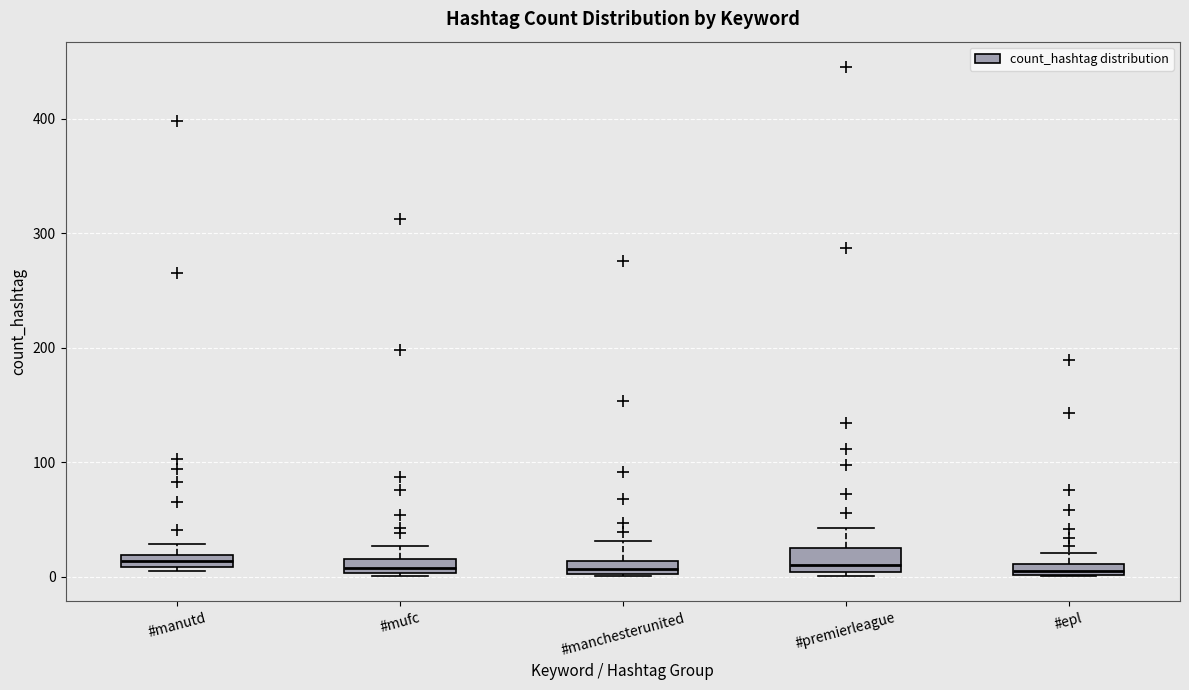

Where does the median line of the box for #mufc sit on the y-axis? The values are not printed on the chart, so give them approximately, as read against the axis.

10